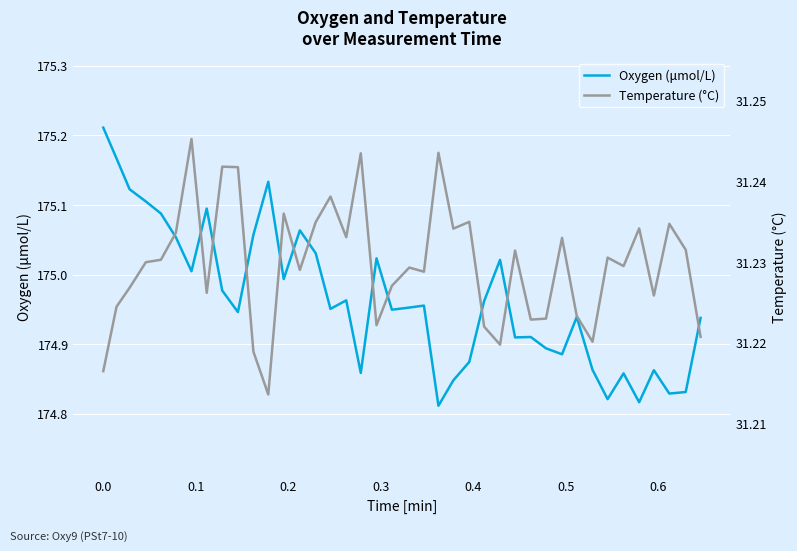

What are all the series names shown in the legend?

Oxygen (μmol/L), Temperature (°C)